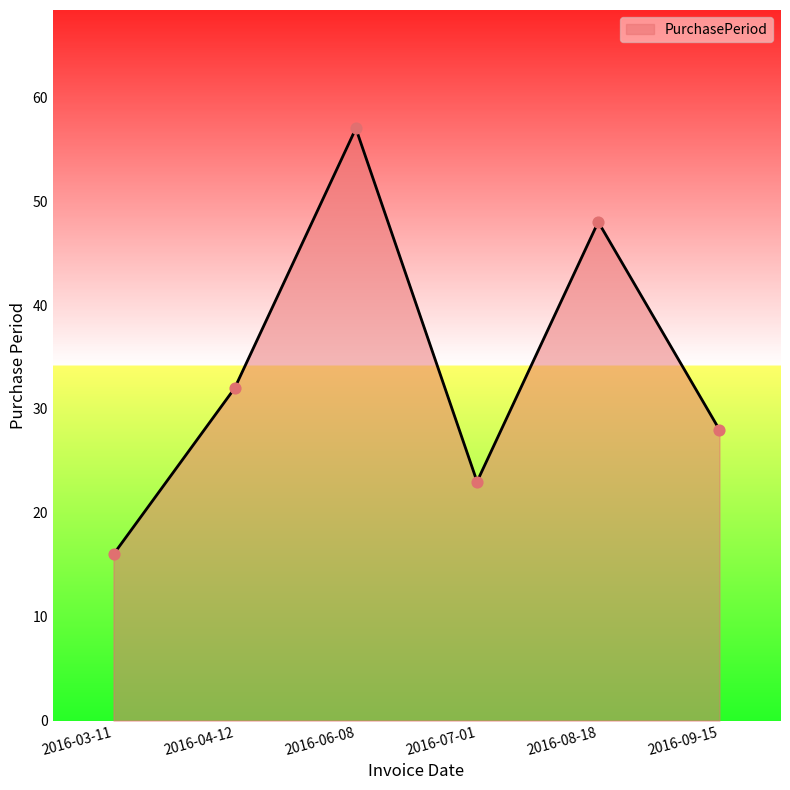

Between 2016-07-01 and 2016-03-11, which is larger?

2016-07-01